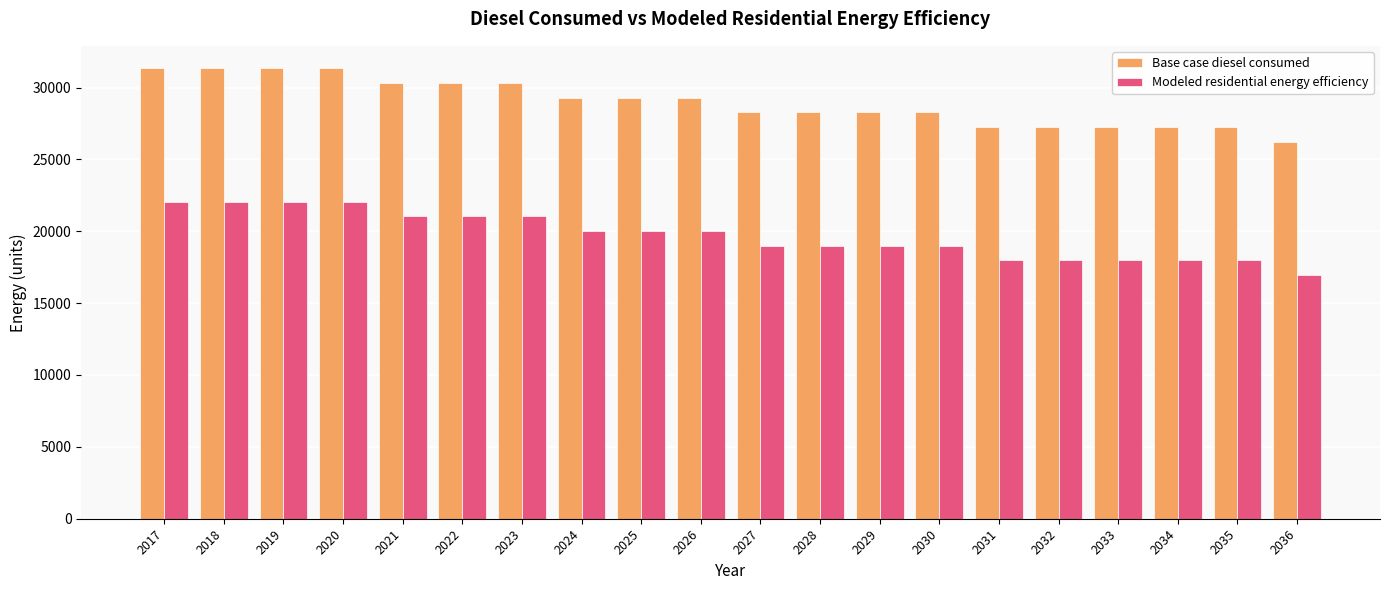

Does the chart contain stacked bars?

No